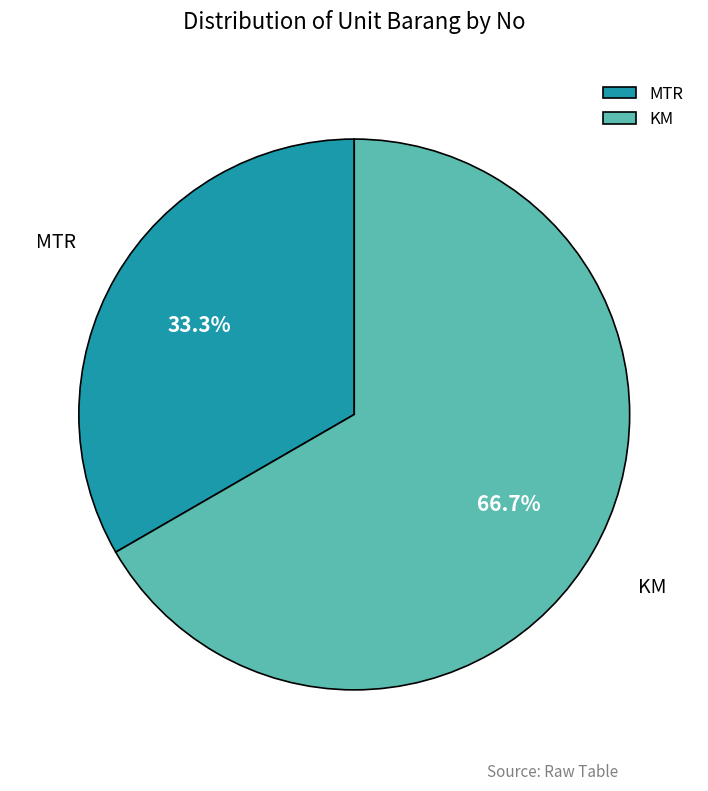

Do MTR and KM together represent more than half of the pie?

Yes